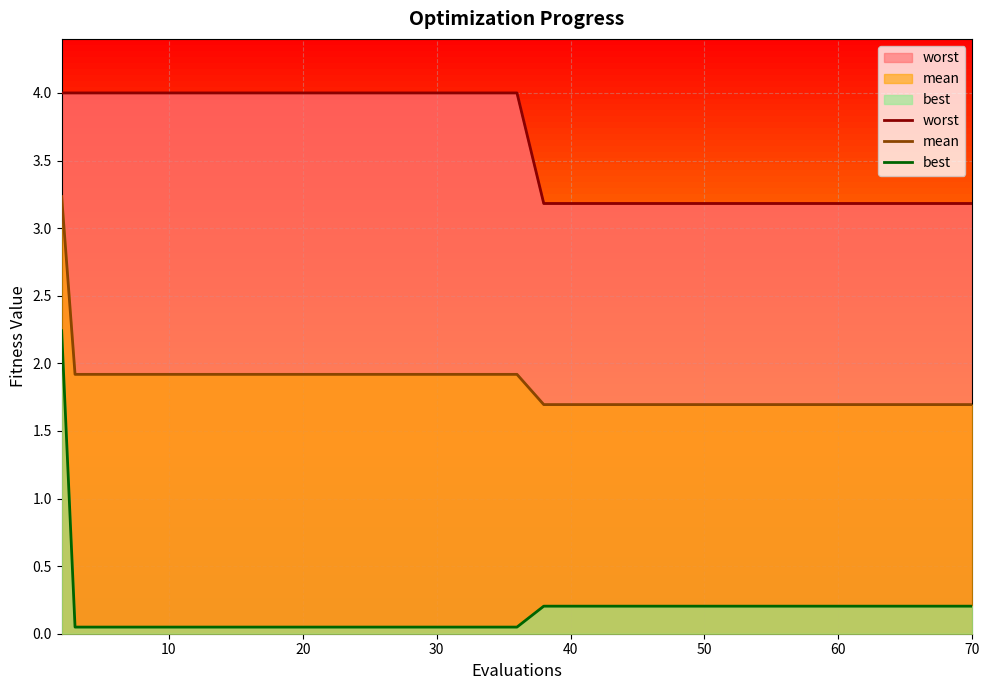

True or false: best and worst intersect in this chart.

False